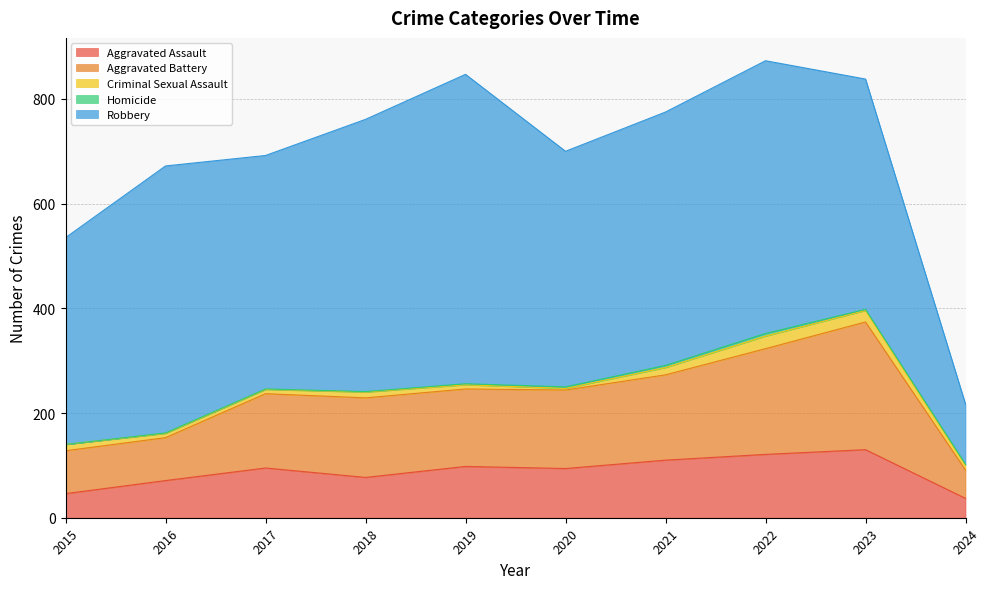

True or false: Homicide and Robbery cross at least once.

False